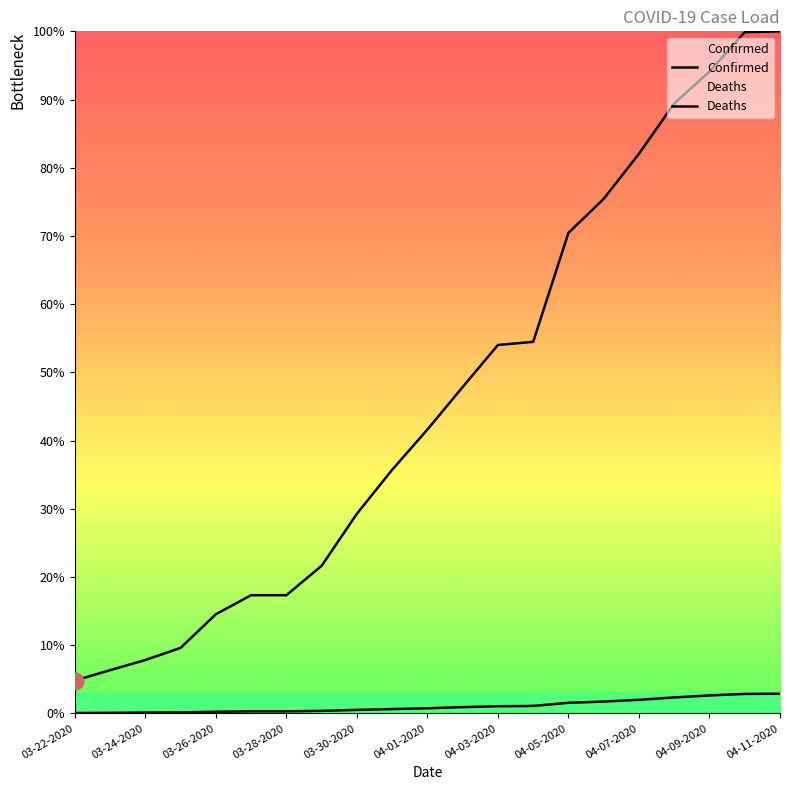

How many lines are shown in the chart?

2